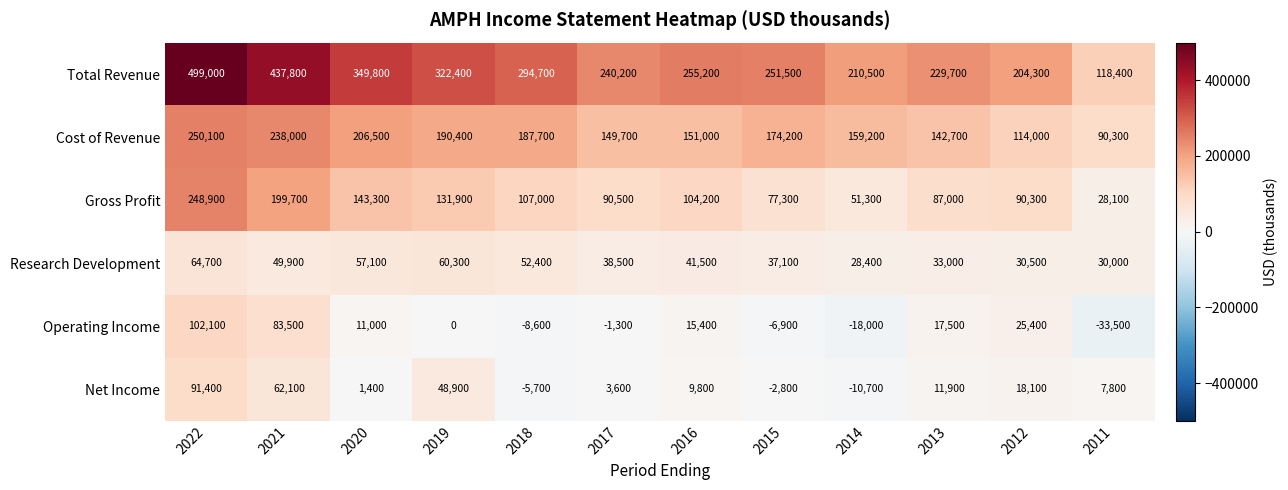

At which label does Operating Income first exceed 11000?

2022